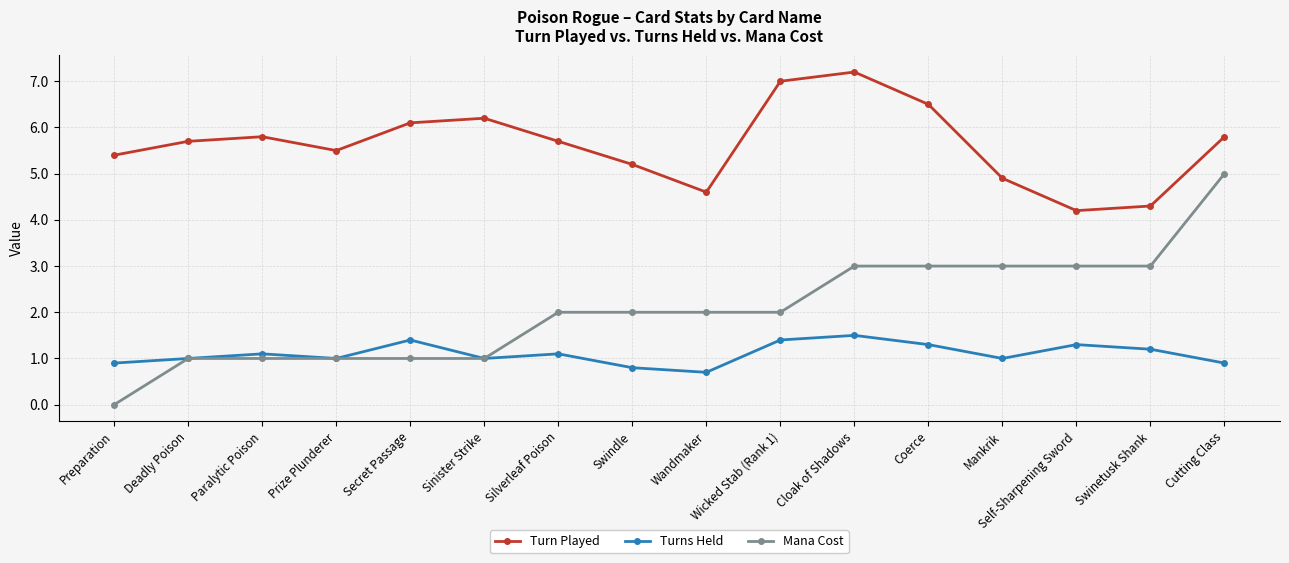

Rank the series by their average value, from lowest to highest.

Turns Held, Mana Cost, Turn Played